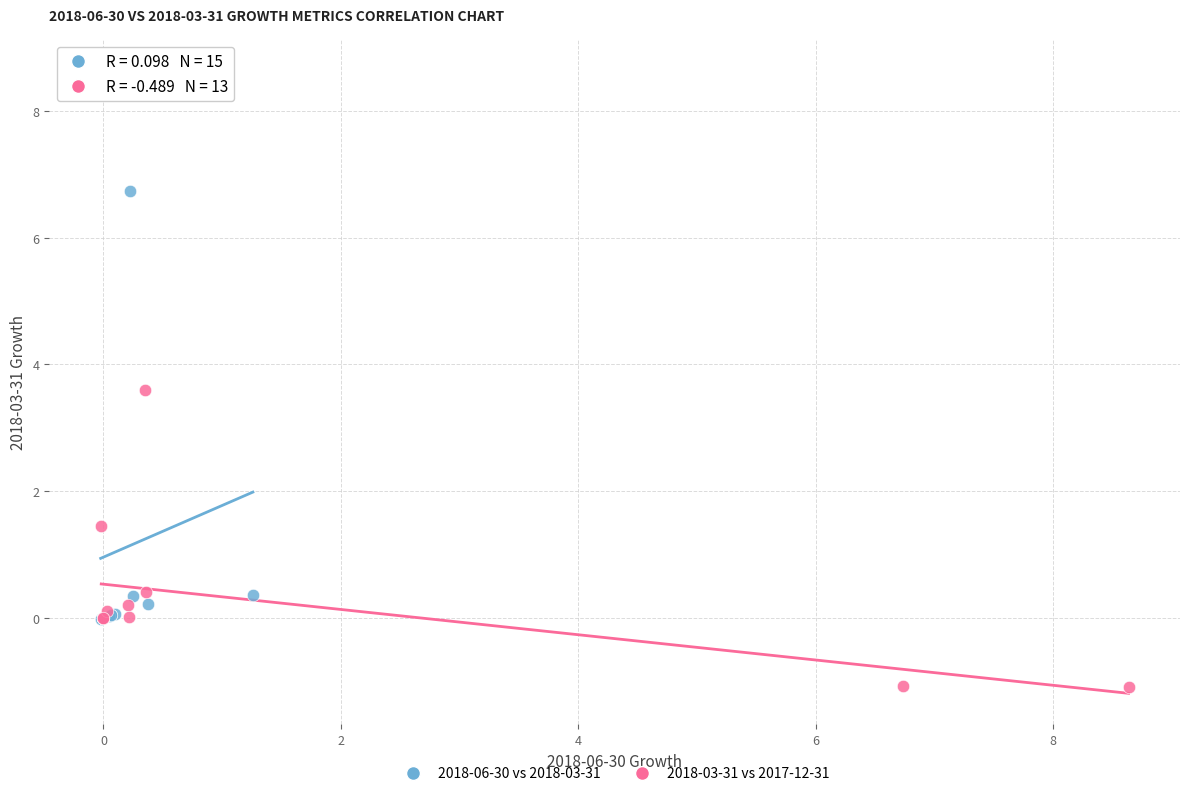

Which series has the widest spread of Y values?

2018-06-30 vs 2018-03-31